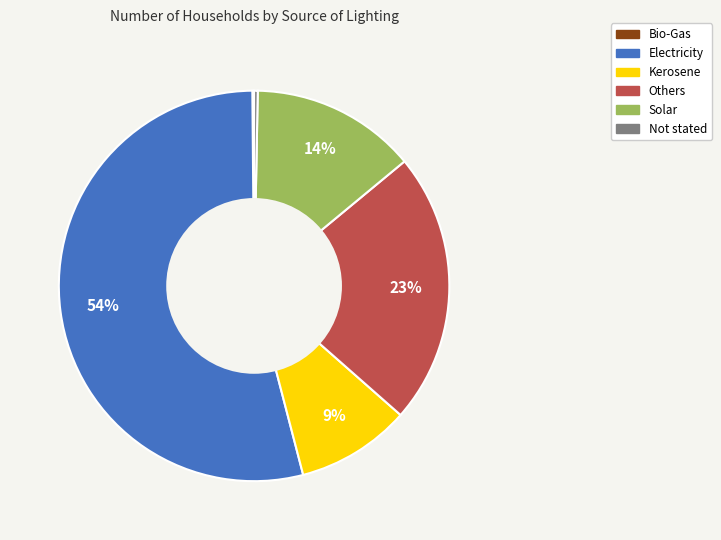

True or false: Others accounts for 28% of the total.

False